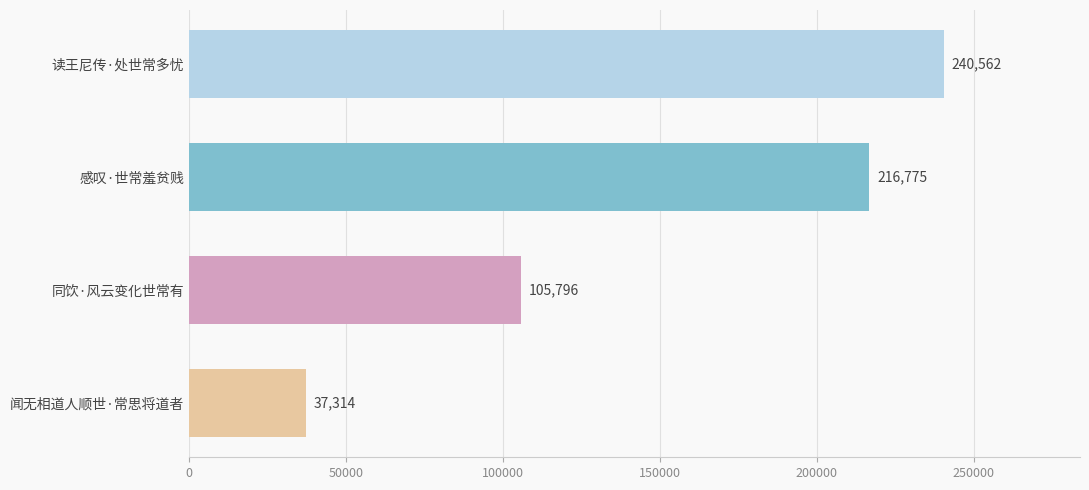

What is the greatest value displayed?

240562